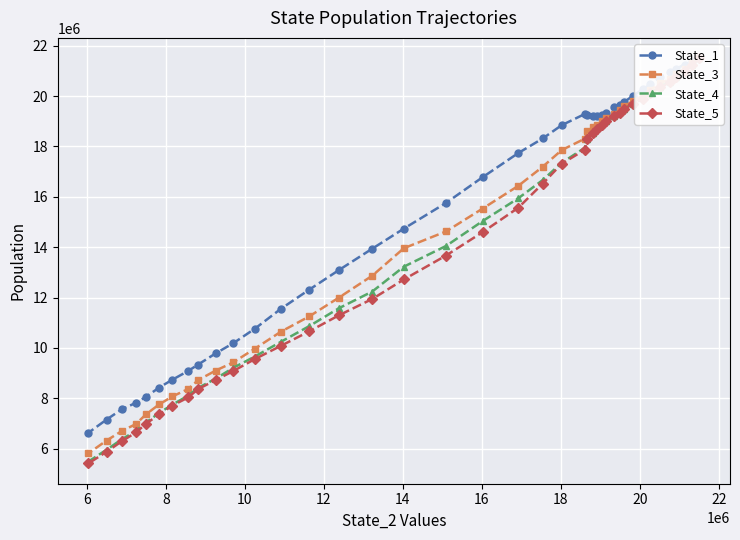

Which series has the widest spread of values?

State_5